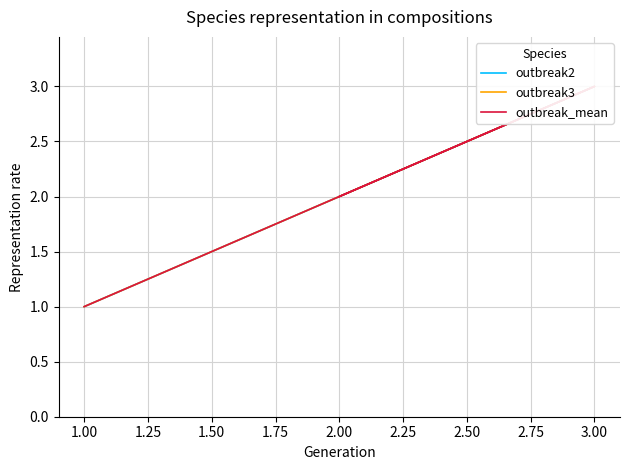

Rank the series by their maximum value, from lowest to highest.

outbreak2, outbreak3, outbreak_mean